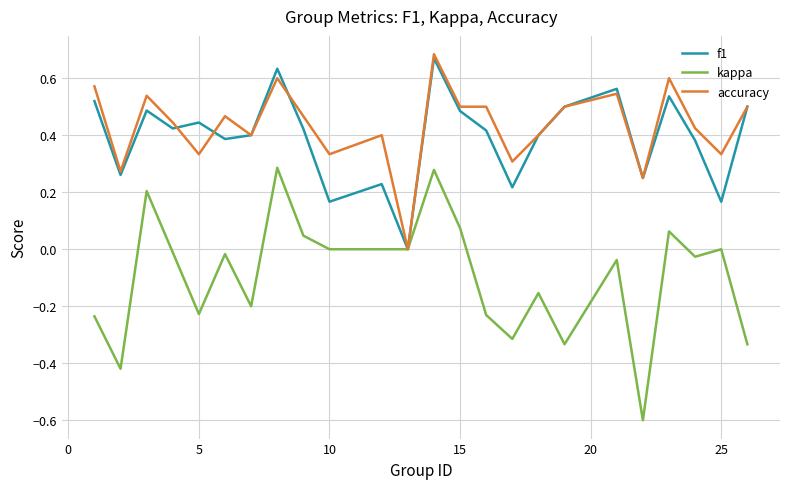

What is the minimum value for kappa?

-0.6